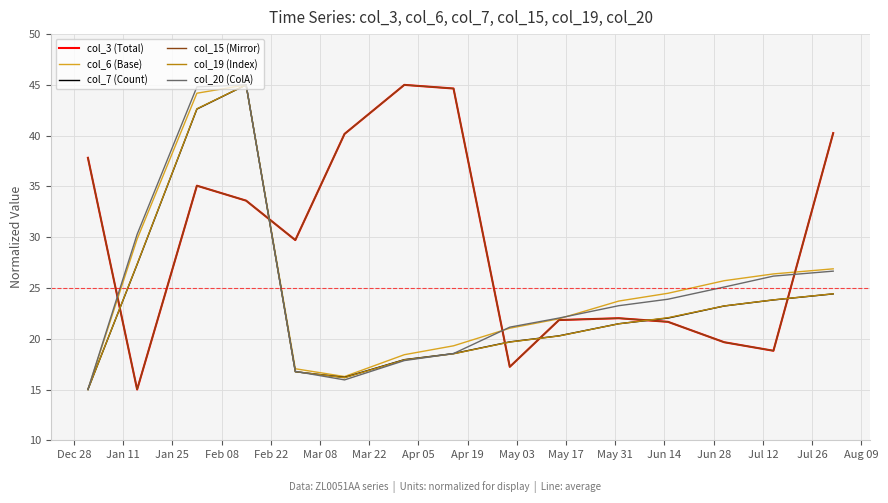

Does the chart display data point markers on the line(s)?

No